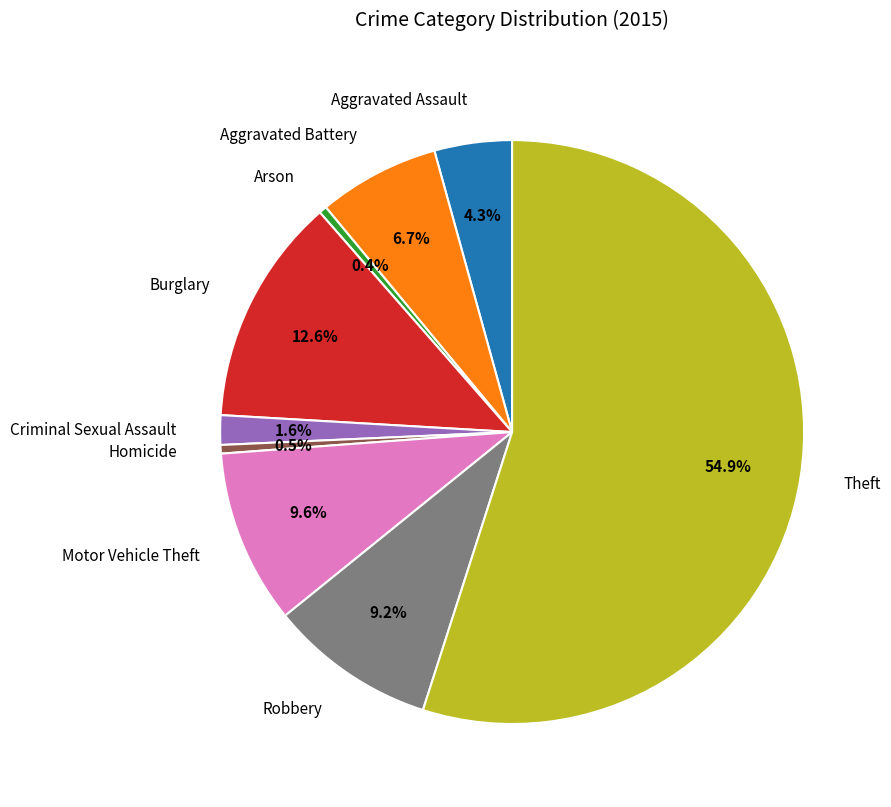

How many slices are in this pie chart?

9